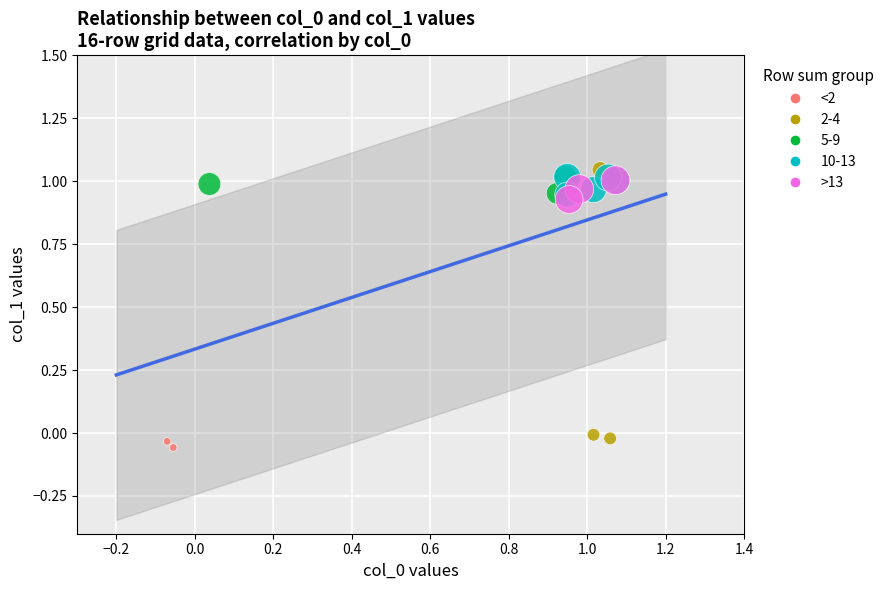

What are all the series names shown in the legend?

<2, 2-4, 5-9, 10-13, >13